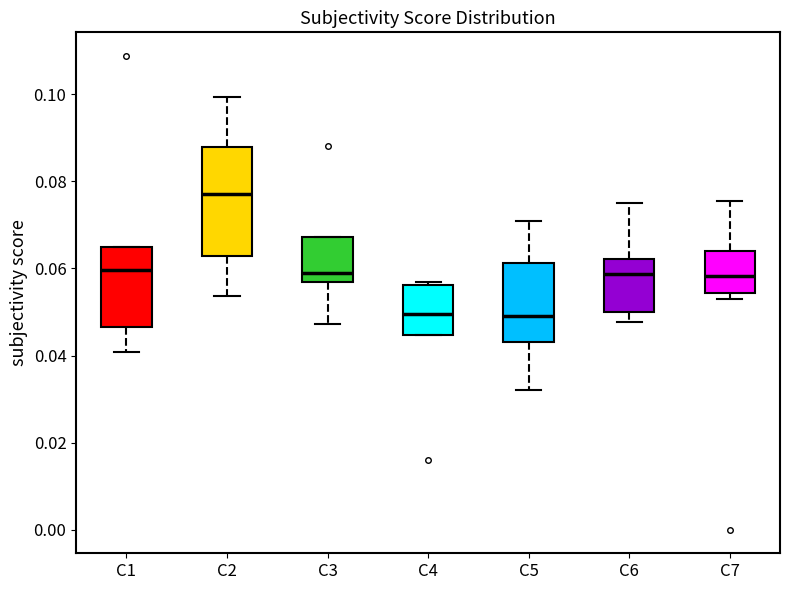

Reading left to right, read every box against the y-axis: the position of its median line, the range the box covers, and the ends of its whiskers. The values are not printed on the chart, so give them approximately, as read against the axis.

C1: median 0.060, box 0.046 to 0.064, whiskers 0.040 to 0.064
C2: median 0.078, box 0.062 to 0.088, whiskers 0.054 to 0.100
C3: median 0.058, box 0.056 to 0.068, whiskers 0.048 to 0.068
C4: median 0.050, box 0.044 to 0.056, whiskers 0.044 to 0.056
C5: median 0.050, box 0.044 to 0.062, whiskers 0.032 to 0.072
C6: median 0.058, box 0.050 to 0.062, whiskers 0.048 to 0.076
C7: median 0.058, box 0.054 to 0.064, whiskers 0.054 (just below the box's lower edge) to 0.076